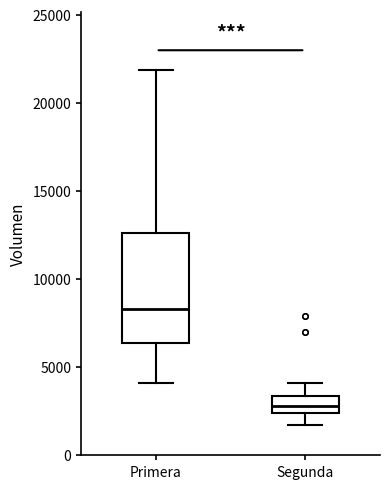

Reading left to right, transcribe this box plot: for each box, give where its median line is, the range the box spans, and where its two whiskers end, as read against the y-axis. The values are not printed on the chart, so give them approximately, as read against the axis.

Primera: median 8500, box 6500 to 12500, whiskers 4000 to 22000
Segunda: median 3000, box 2500 to 3500, whiskers 1500 to 4000